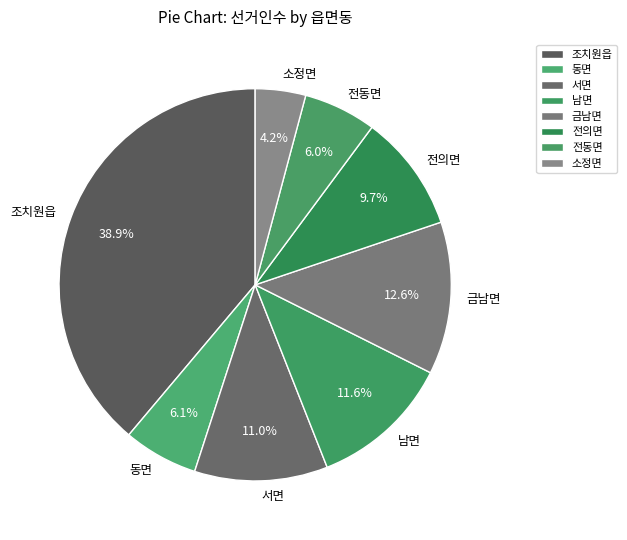

What percentage is the 동면 slice, to the nearest percent?

6%